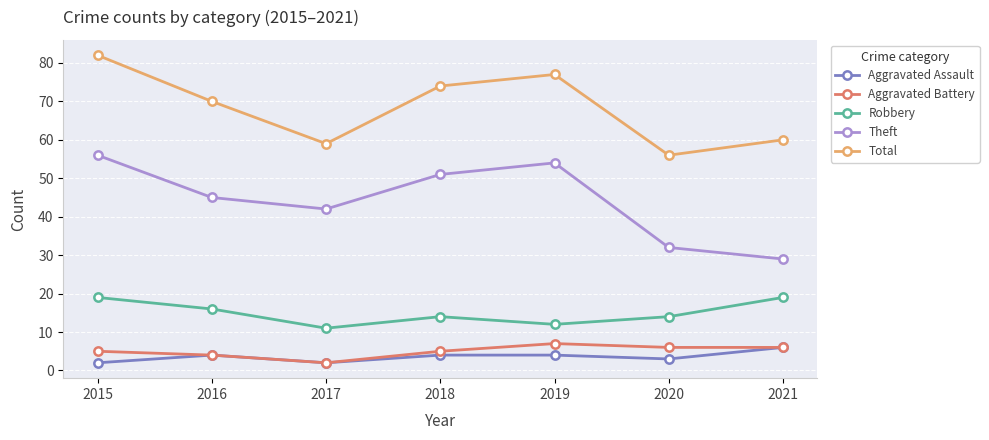

How many lines are shown in the chart?

5